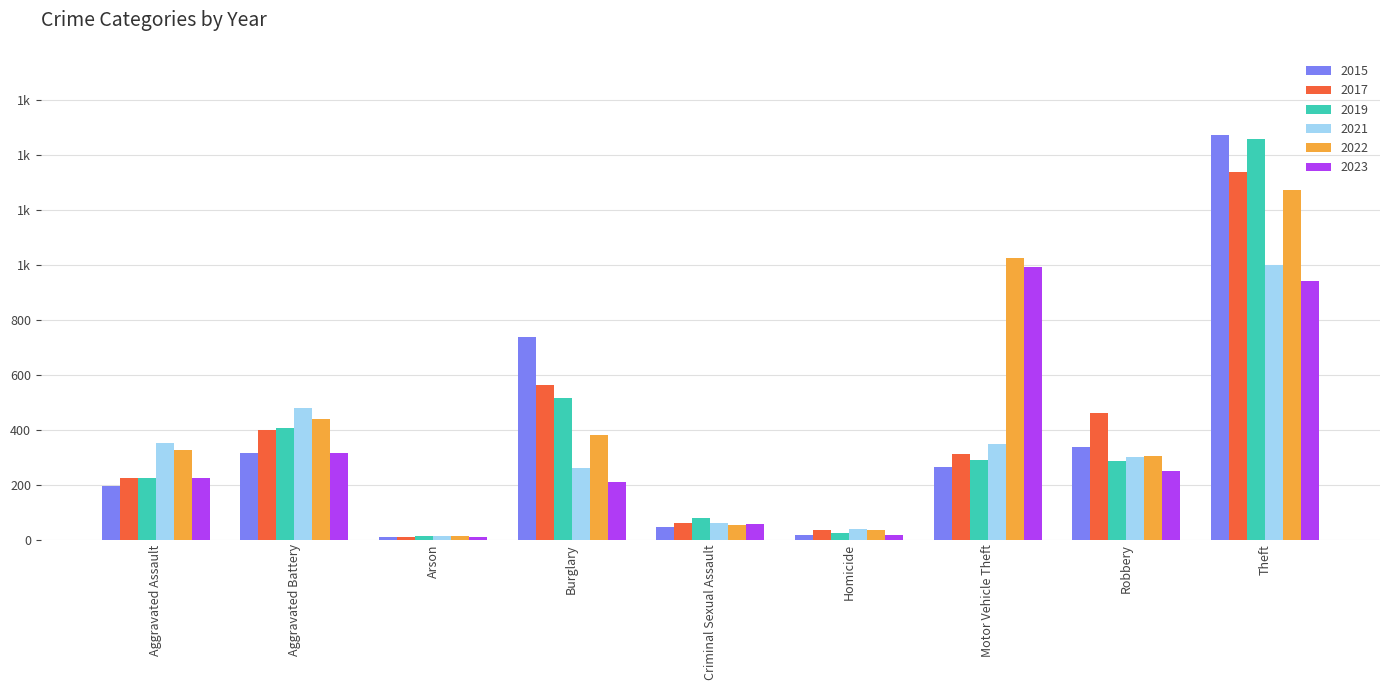

What is the difference between the maximum and minimum values in the 2023 series?

983